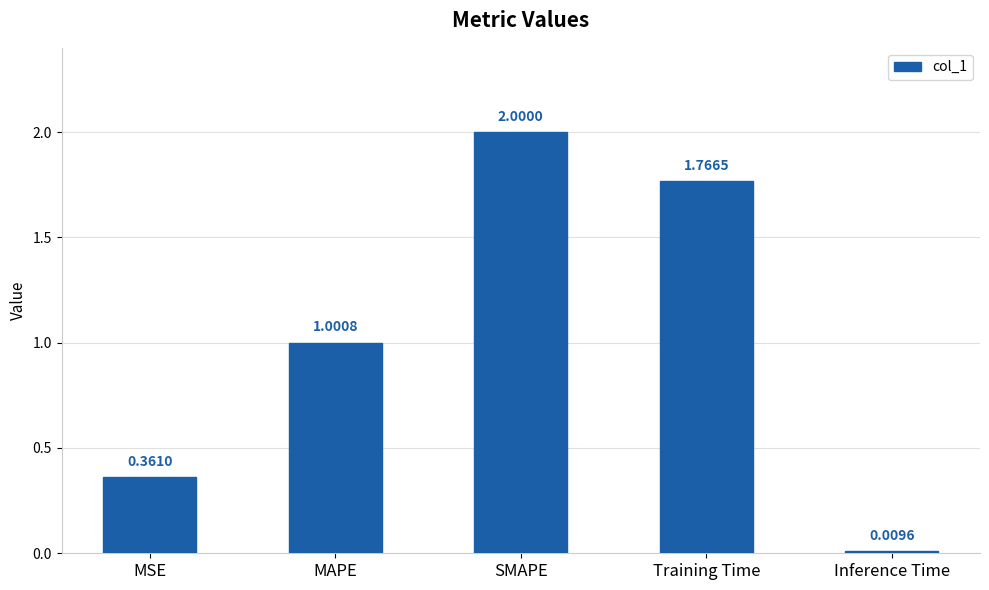

What is the average value?

1.0